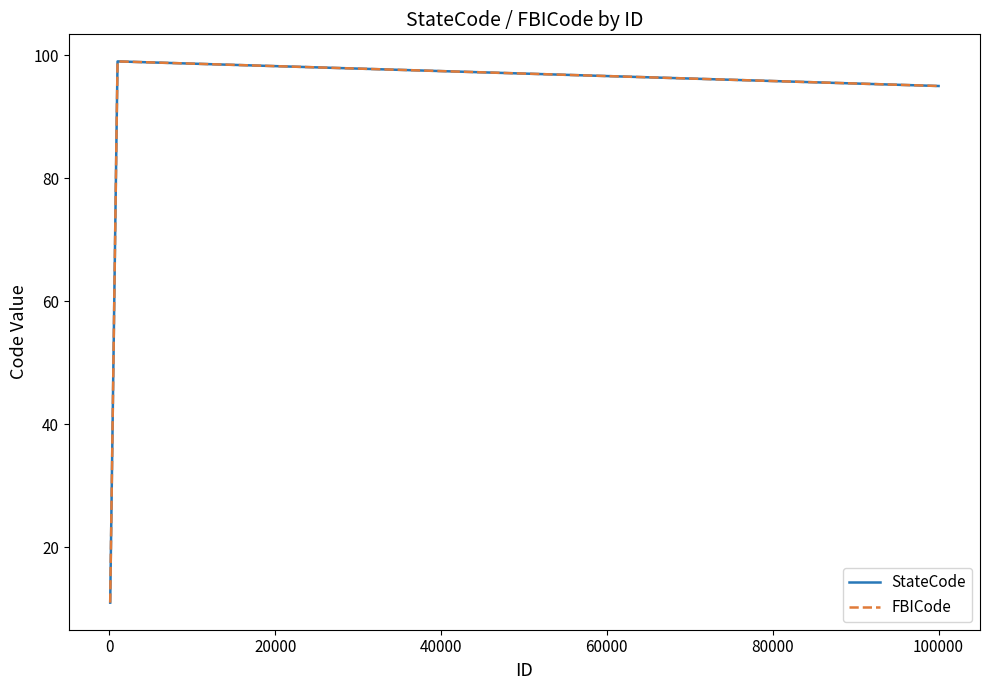

Does the chart have visible grid lines?

No